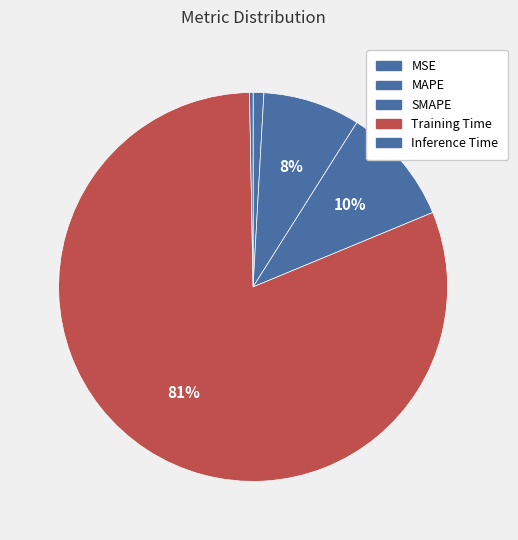

To the nearest percent, what percentage of the pie is MAPE?

8%